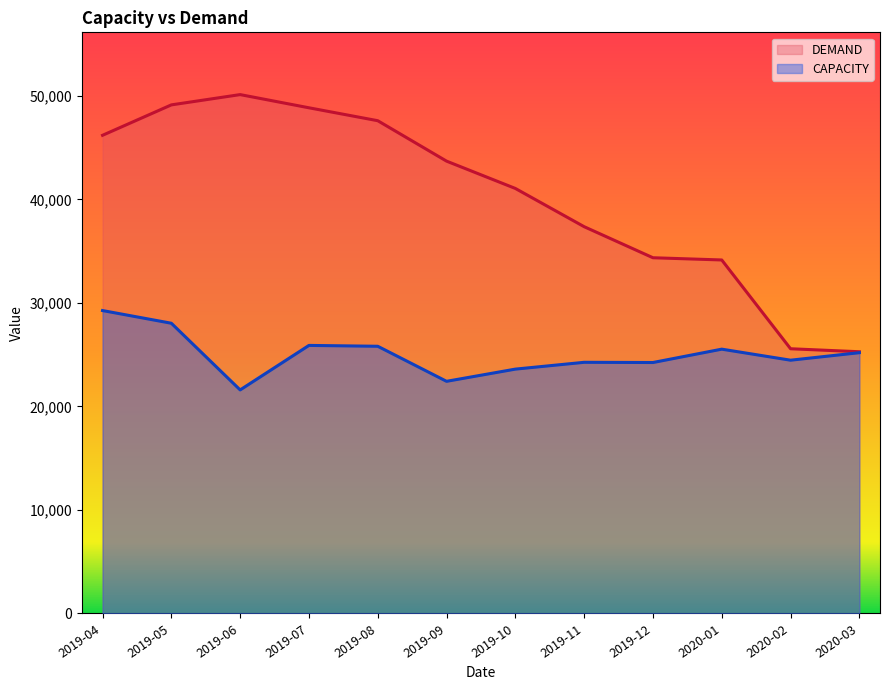

At which category does DEMAND reach its first local peak?

2019-06